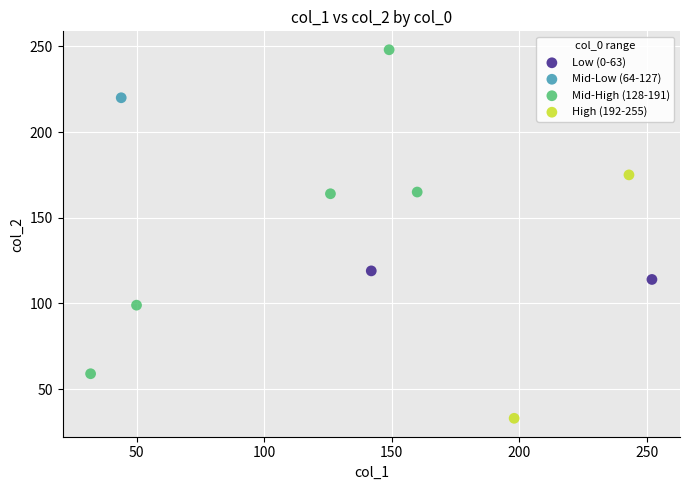

Which series reaches the maximum Y coordinate?

Mid-High (128-191)